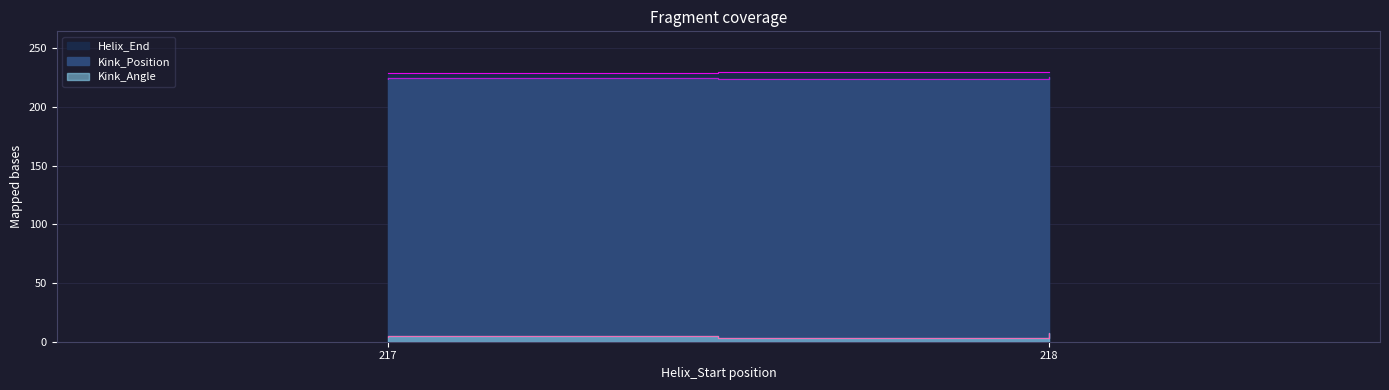

Count the Kink_Position values in the range 224 to 225.

7